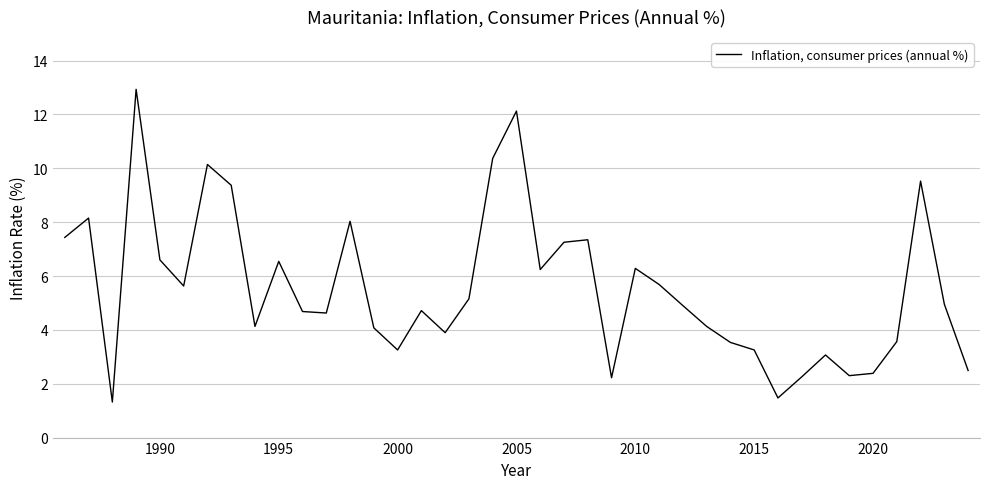

What is the minimum value shown in the chart?

1.3